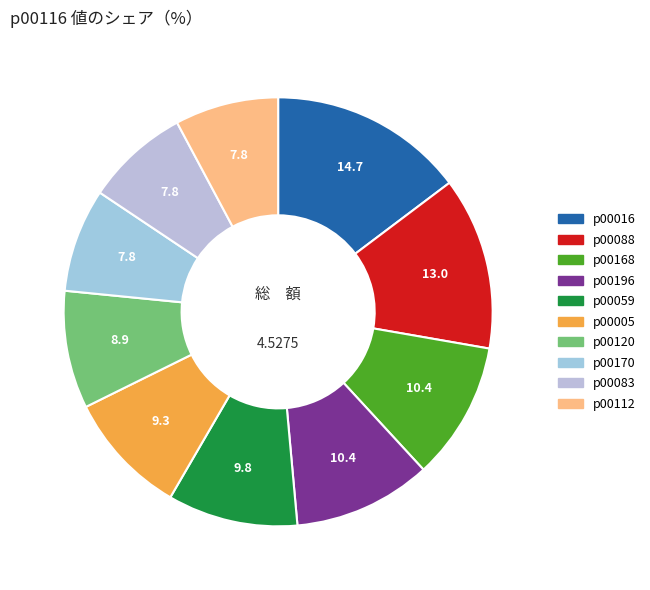

How many slices are in this pie chart?

10